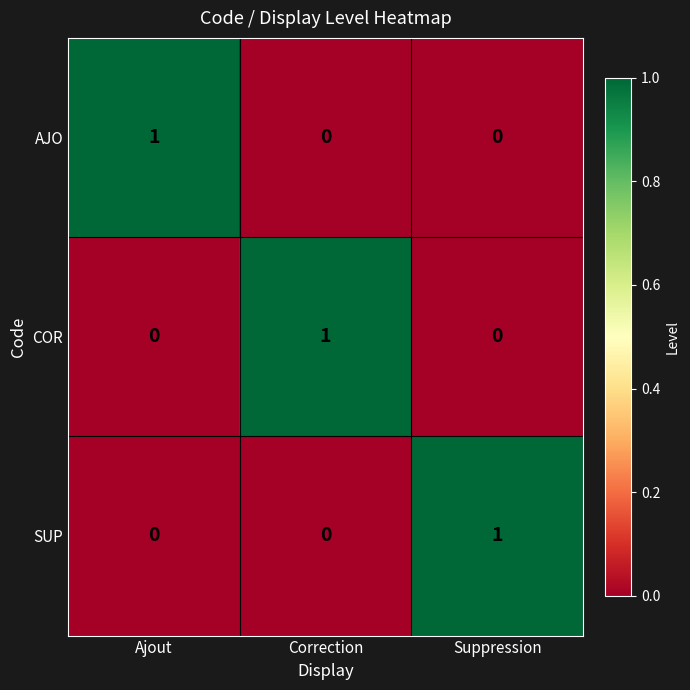

At how many categories does at least one series exceed 0?

3